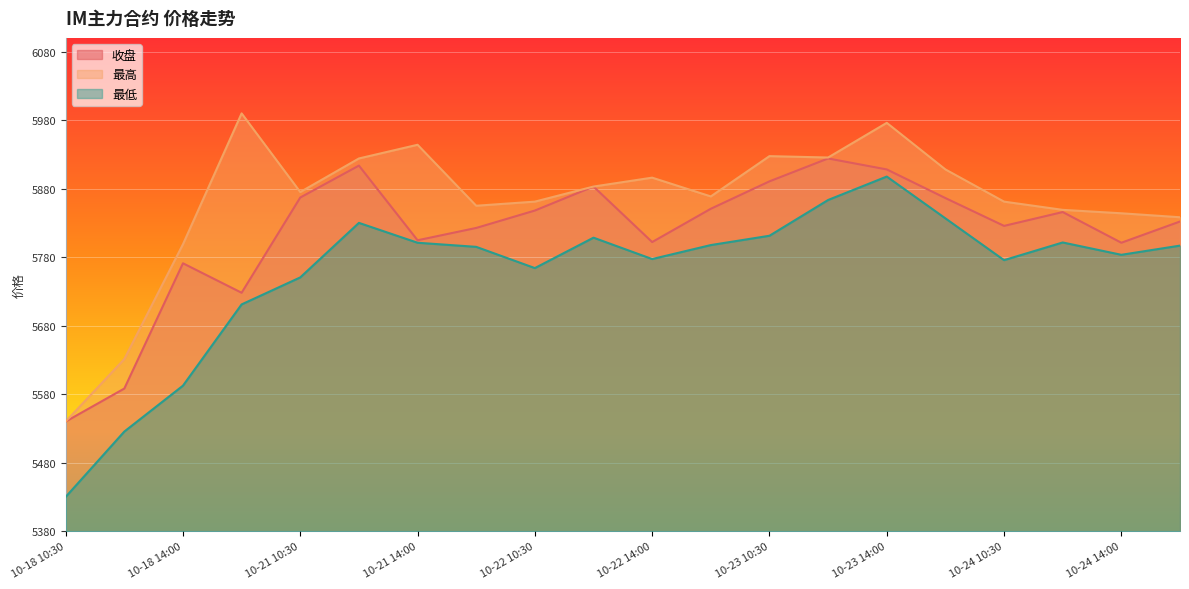

At which category does 收盘 reach its first local valley?

10-18 15:00